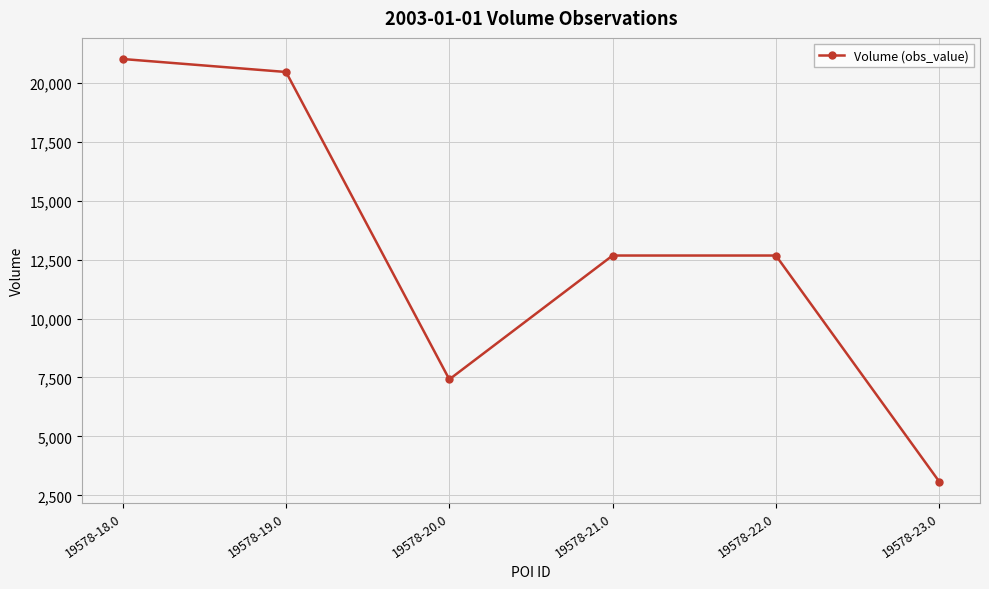

How many series are shown in this chart?

1